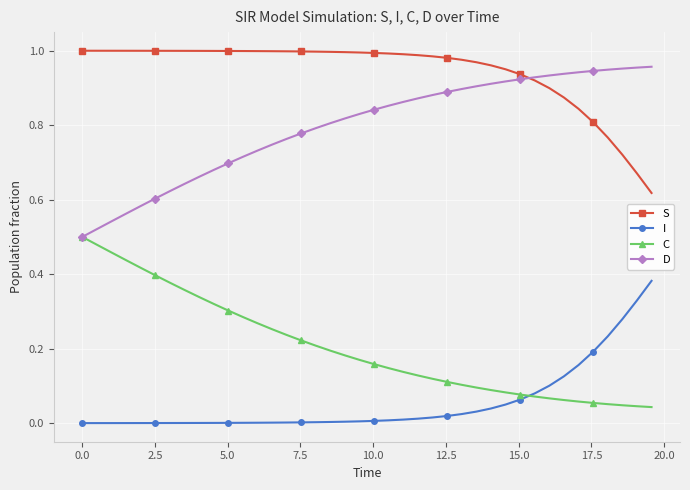

True or false: C and S cross at least once.

False